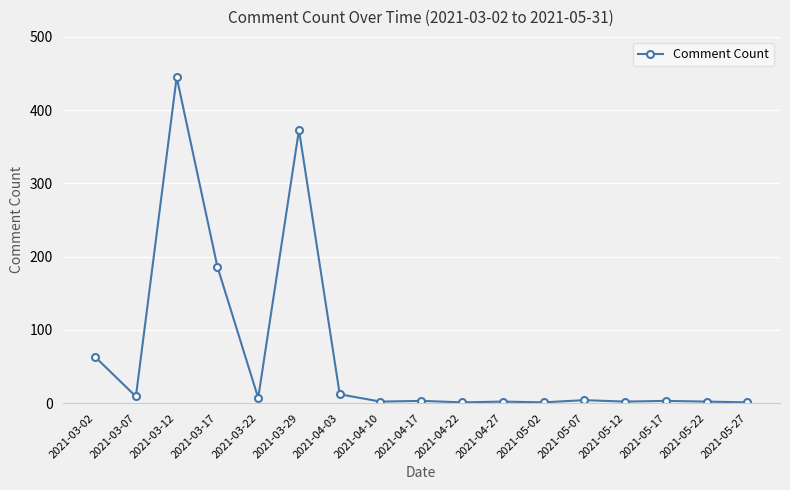

What is the label of the 1st point from the left?

2021-03-02